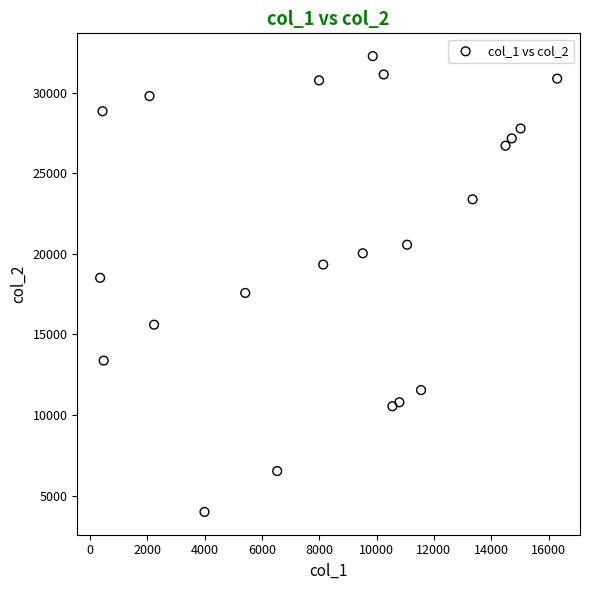

What is the range of X values (max minus min)?

15943